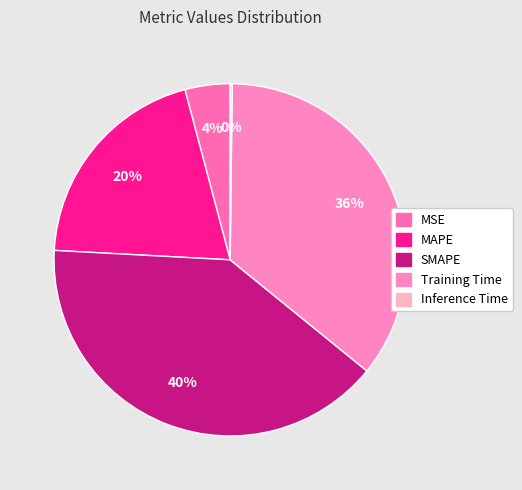

Count the number of slices in the pie.

5